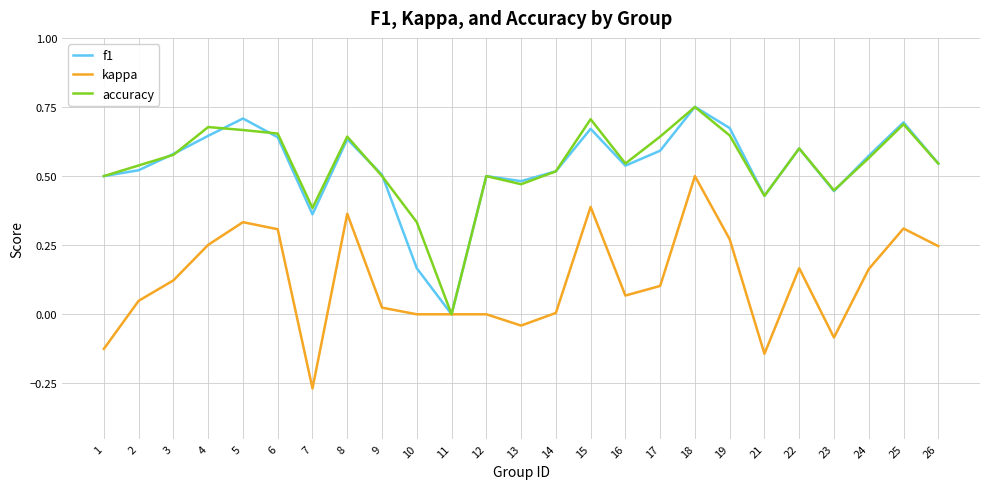

The kappa series shows -0.5 at 12. True or false?

False